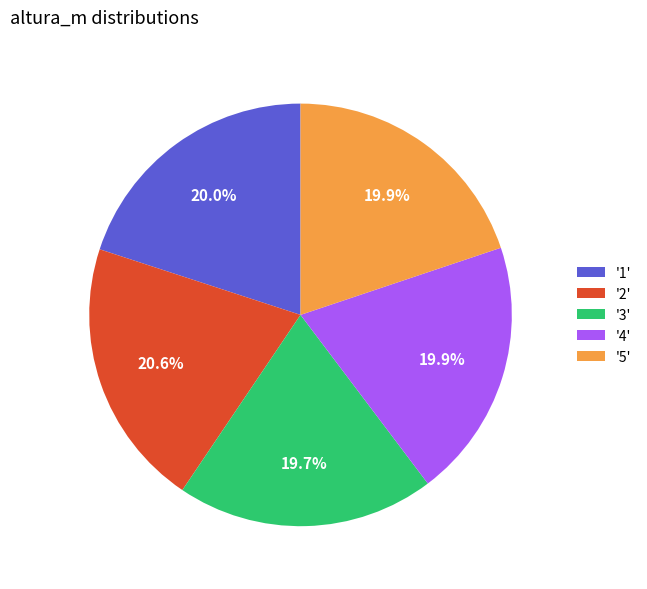

What percentage do '2' and '1' together represent?

40.6%